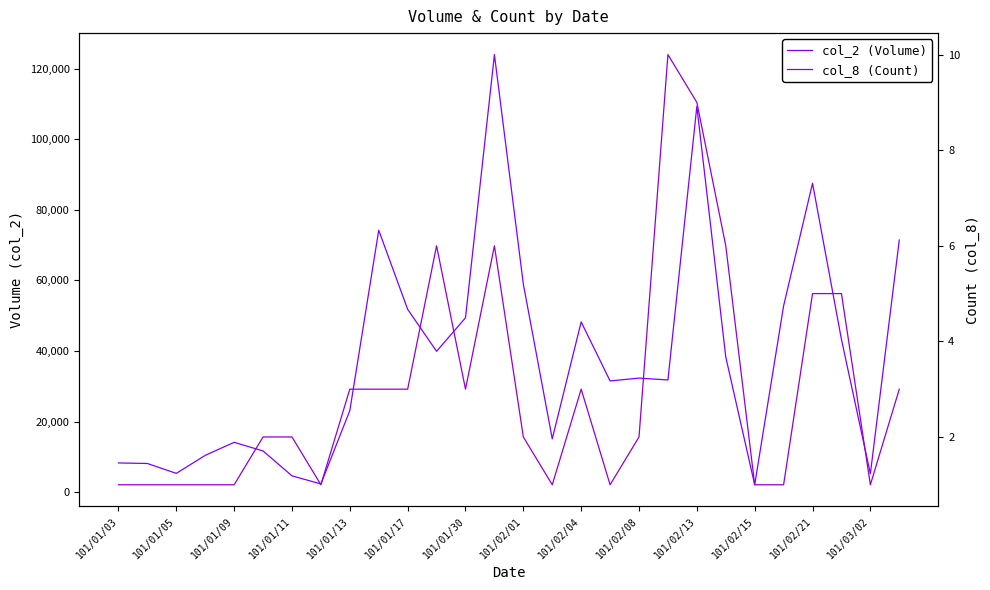

How many lines are shown in the chart?

2